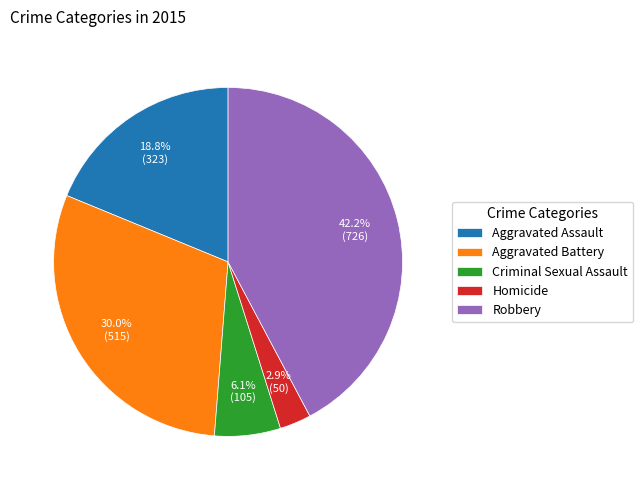

To the nearest percent, what portion does Homicide represent?

3%